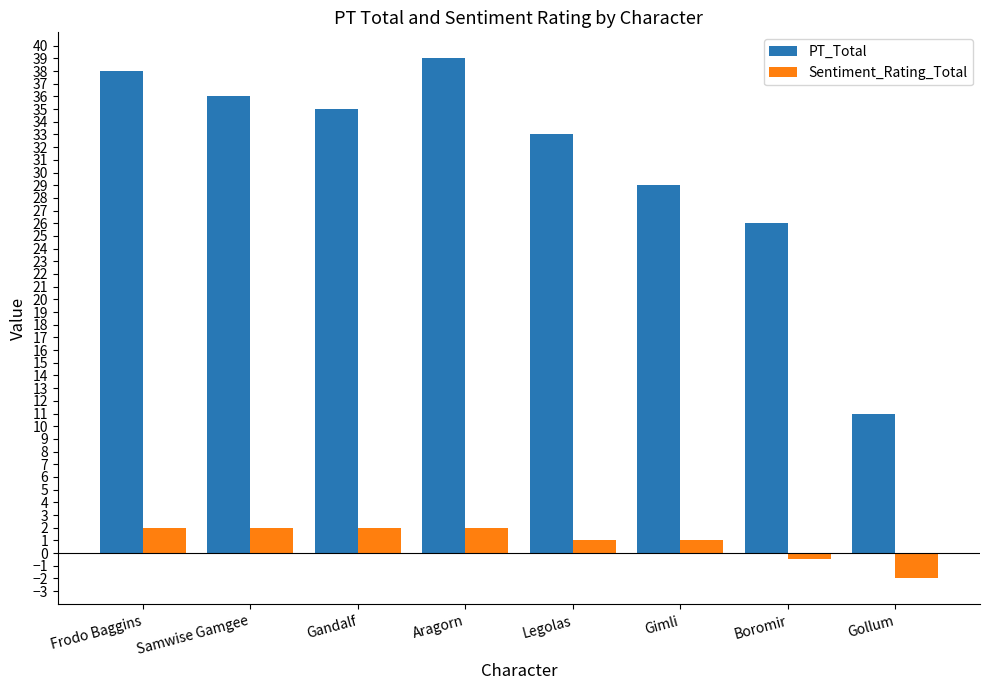

Which series has the largest total across all categories?

PT_Total